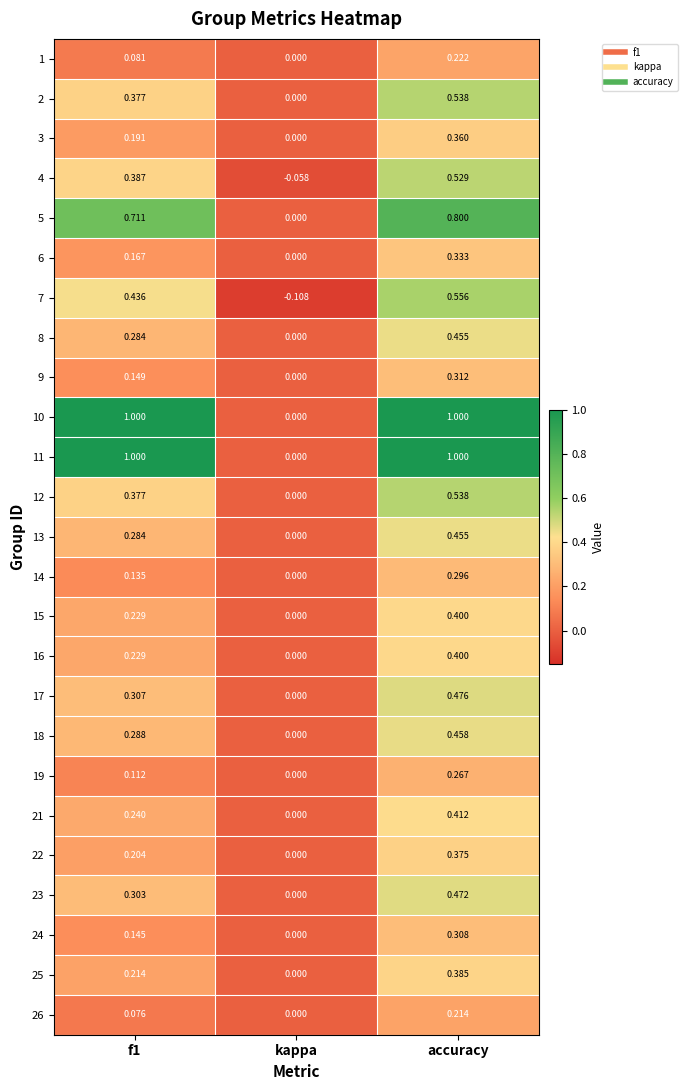

At which label is 23 closest to 0?

kappa